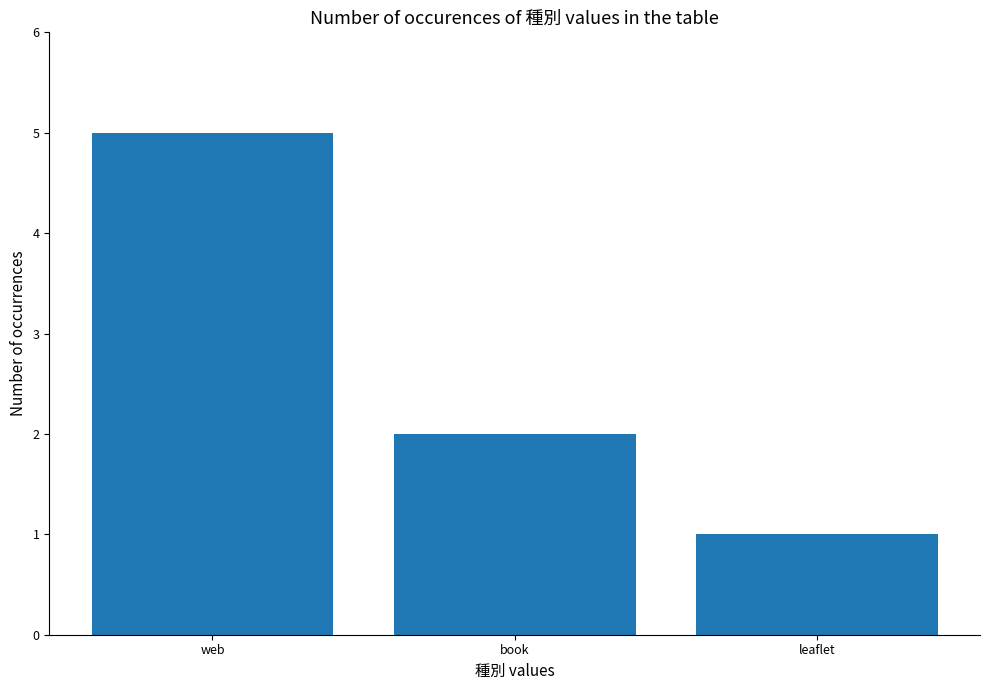

What is the difference between the values at web and leaflet?

4